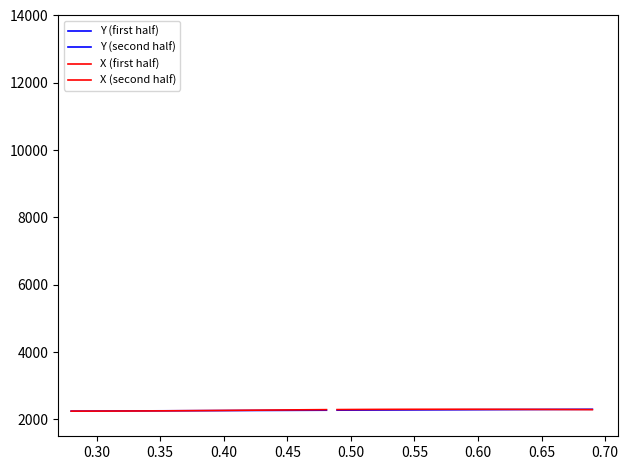

True or false: Y (second half) and X (first half) intersect in this chart.

False